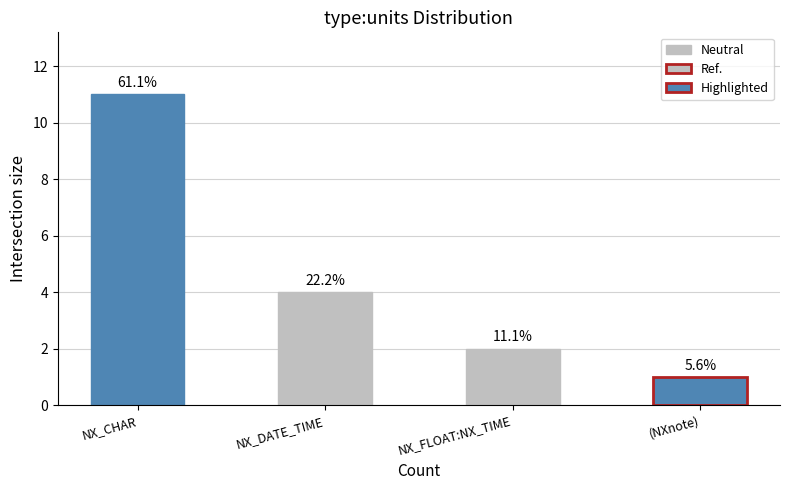

What is the value of the 4th bar from the left?

1